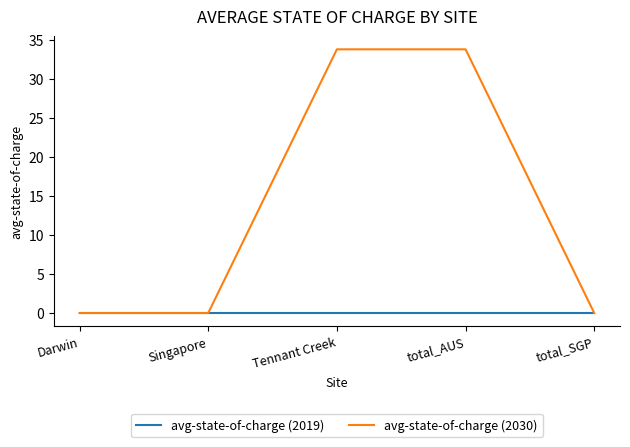

The avg-state-of-charge (2030) series shows -15.1 at Singapore. True or false?

False